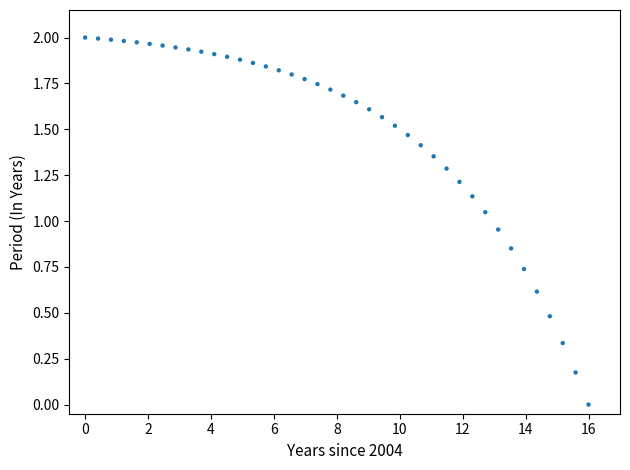

What is the range of X values (max minus min)?

16.0